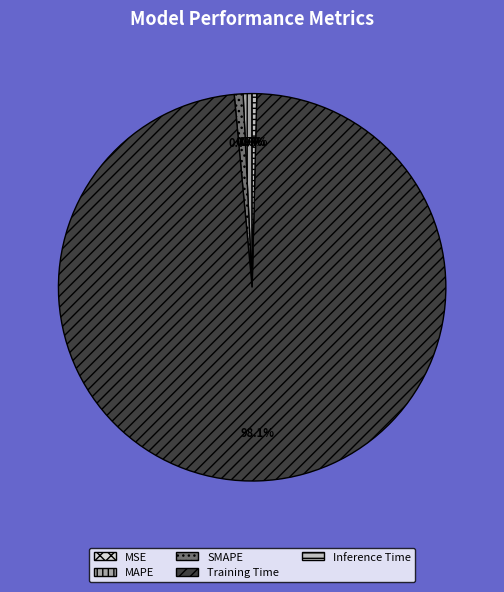

Is there any slice that represents more than half of the pie?

Yes